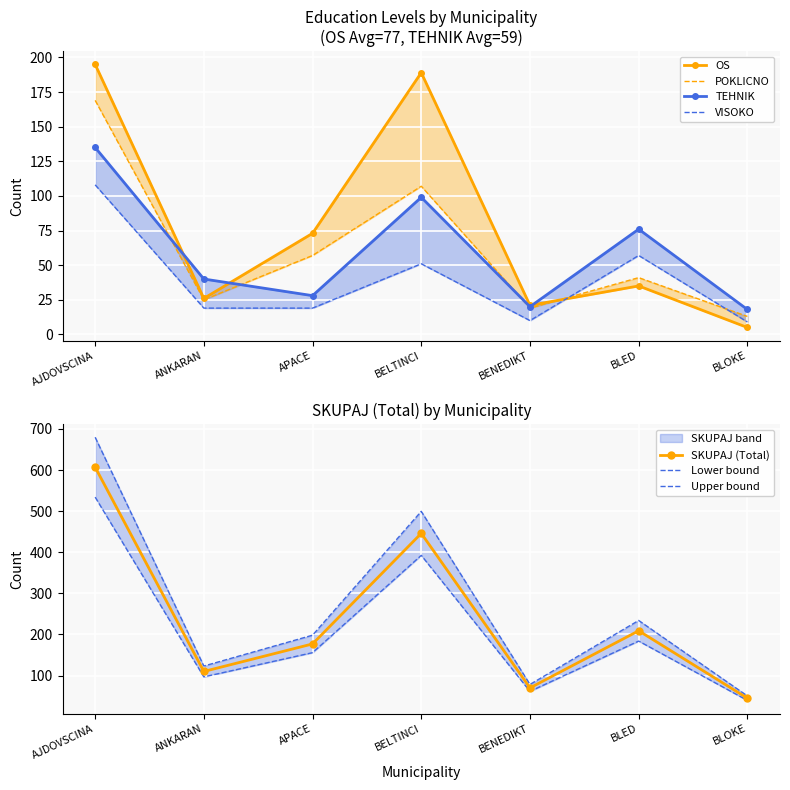

How many interior local peaks does the OS series have?

2